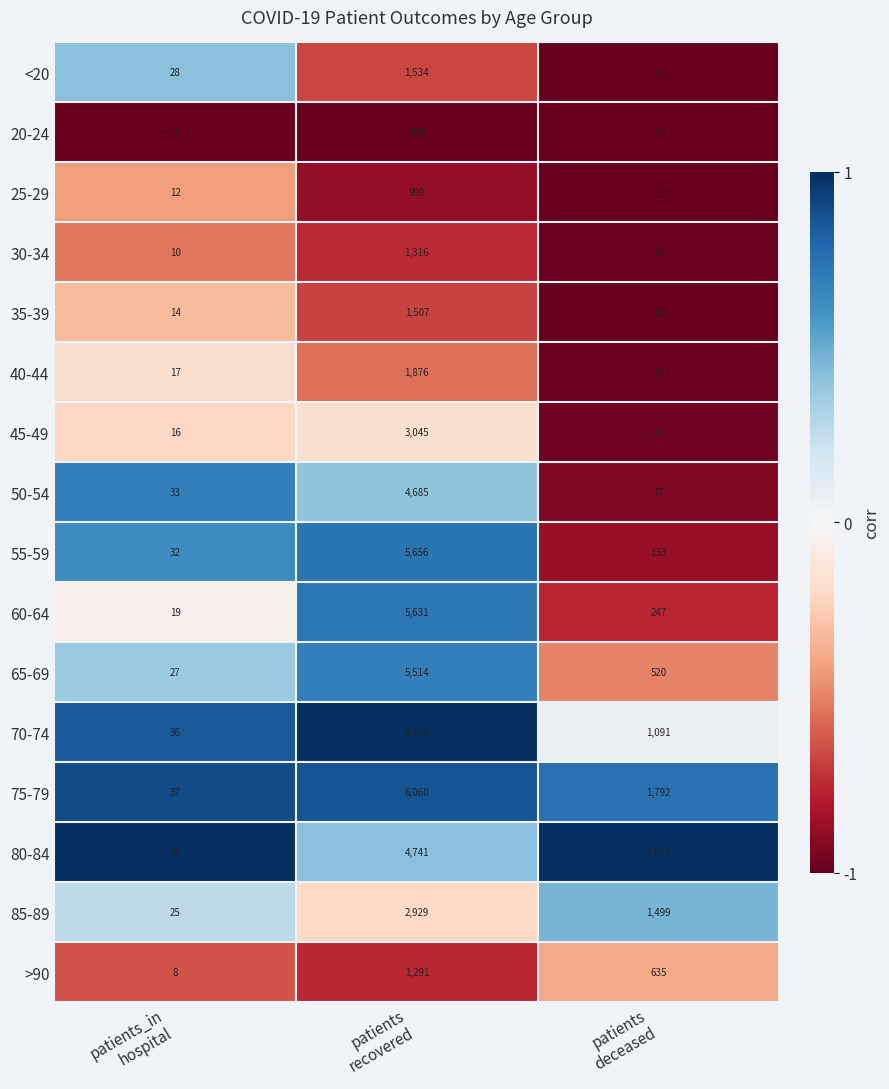

Which series changed the most between patients_in
hospital and patients
deceased?

80-84